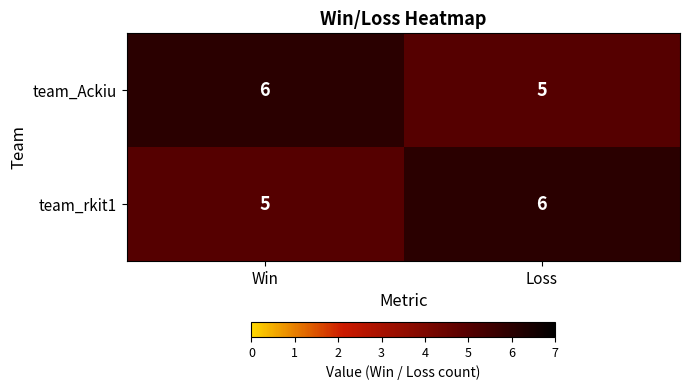

What value does the team_rkit1 series have at Win?

5